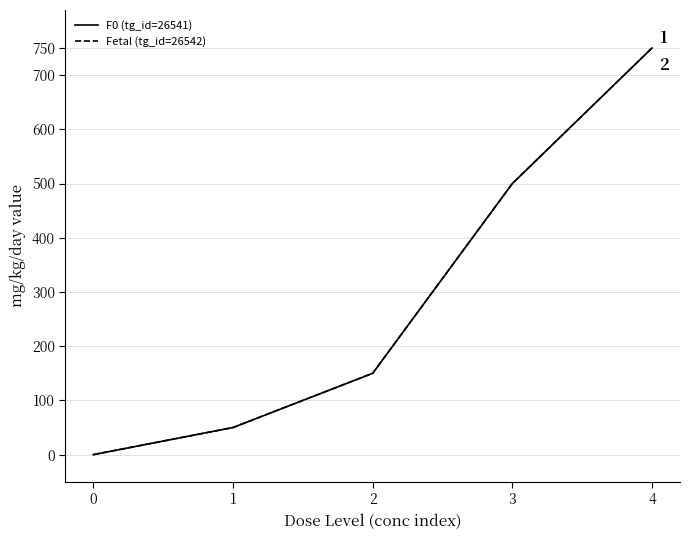

True or false: F0 (tg_id=26541) has a value of 278 at 0.

False